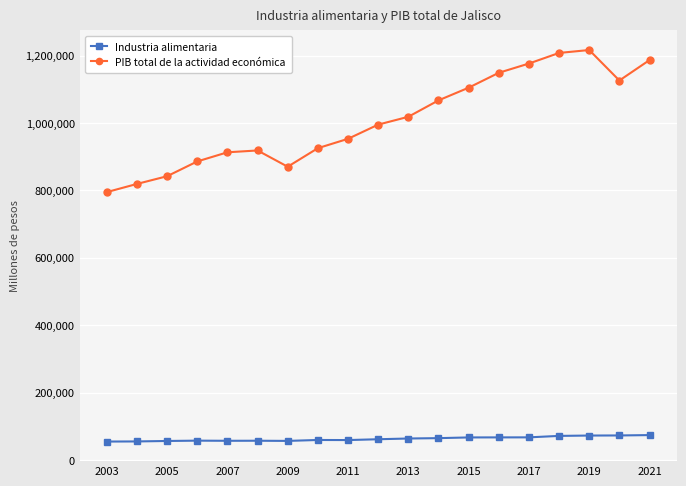

Which series has the largest total across all categories?

PIB total de la actividad económica